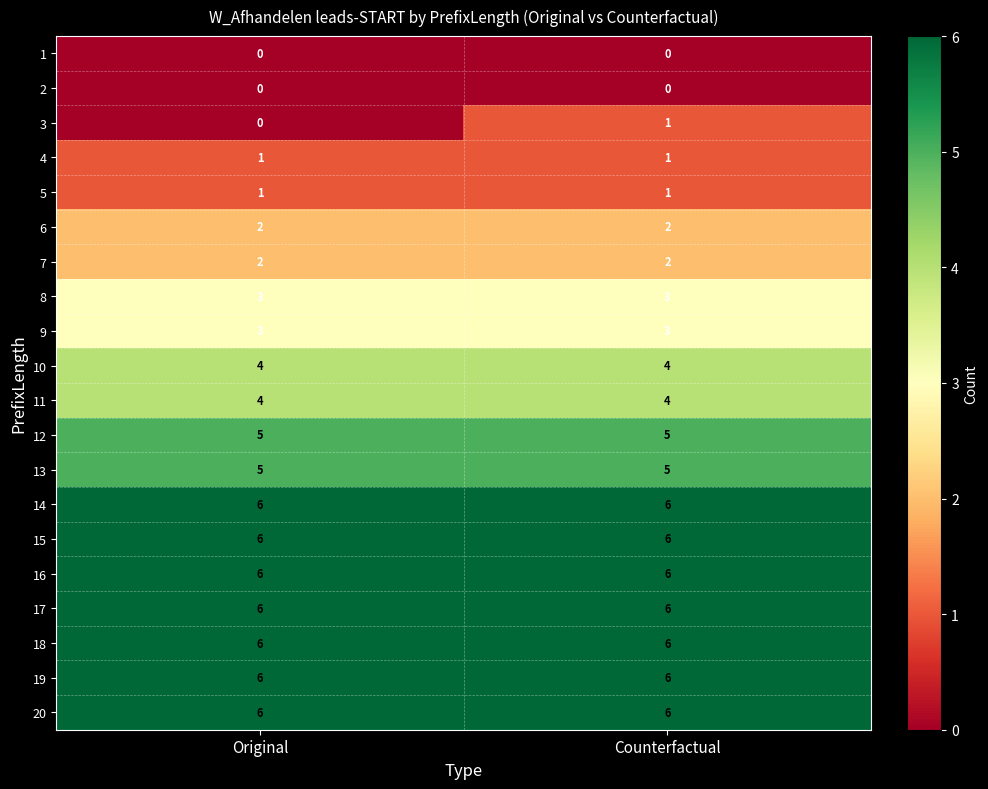

Which series has the widest spread of values?

3